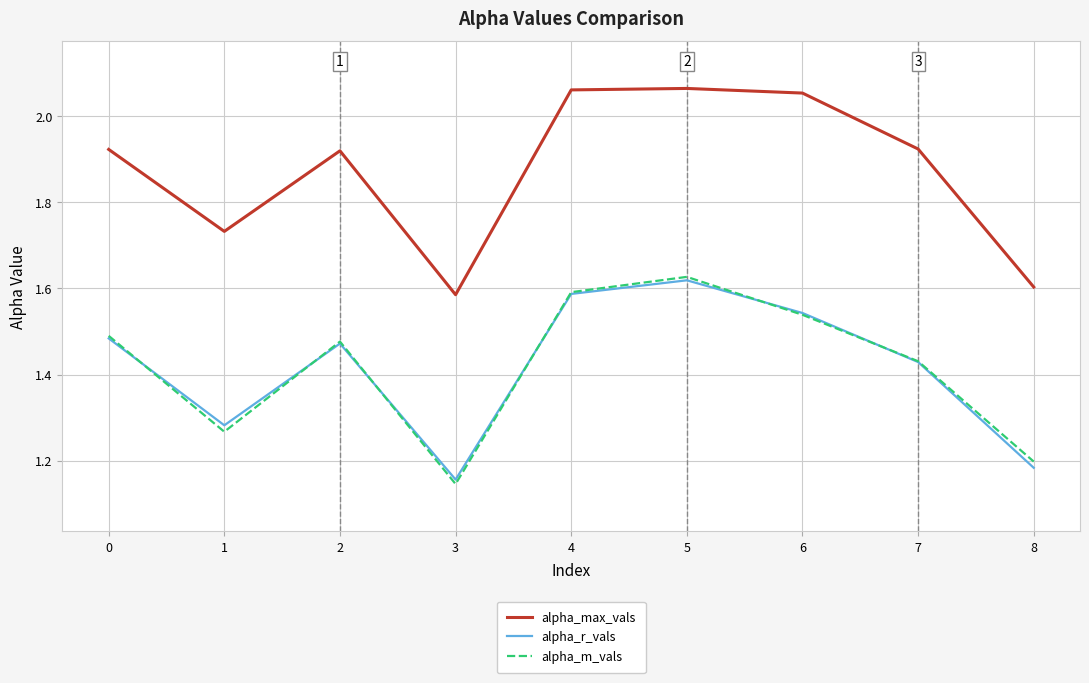

The value of alpha_r_vals at 5 is 0.5. True or false?

False